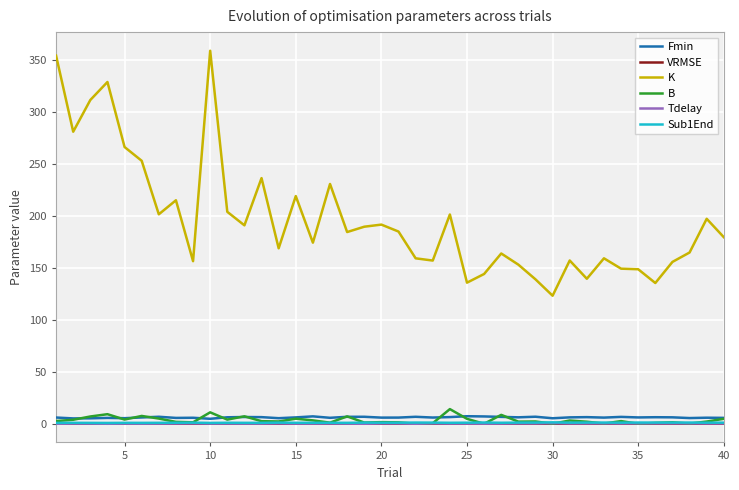

Which series has the largest total across all categories?

K